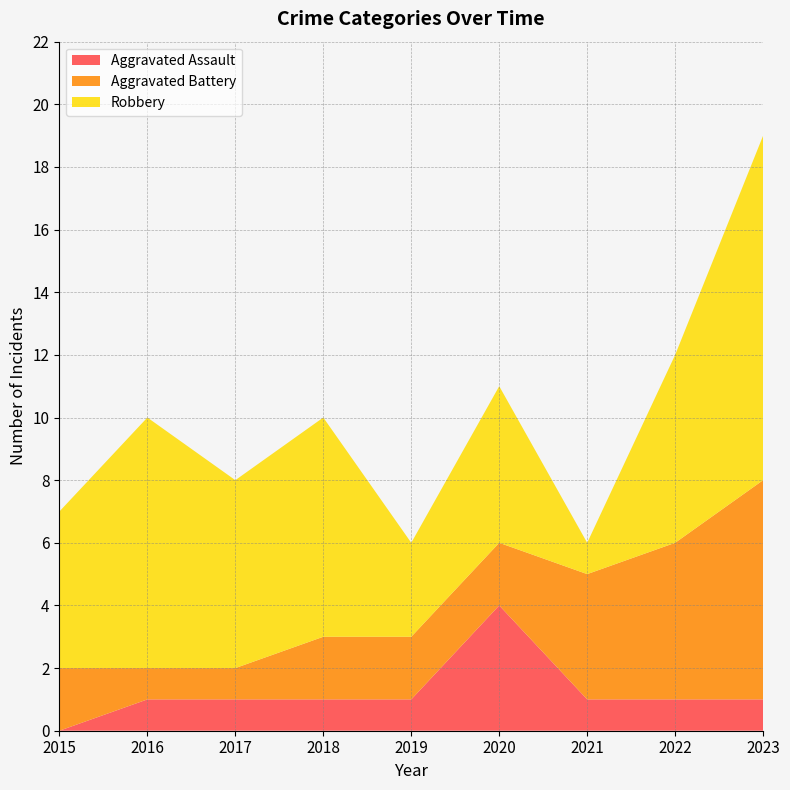

Reading left to right, extract all data points from this chart.

Aggravated Assault: 0	1	1	1	1	4	1	1	1
Aggravated Battery: 2	1	1	2	2	2	4	5	7
Robbery: 5	8	6	7	3	5	1	6	11